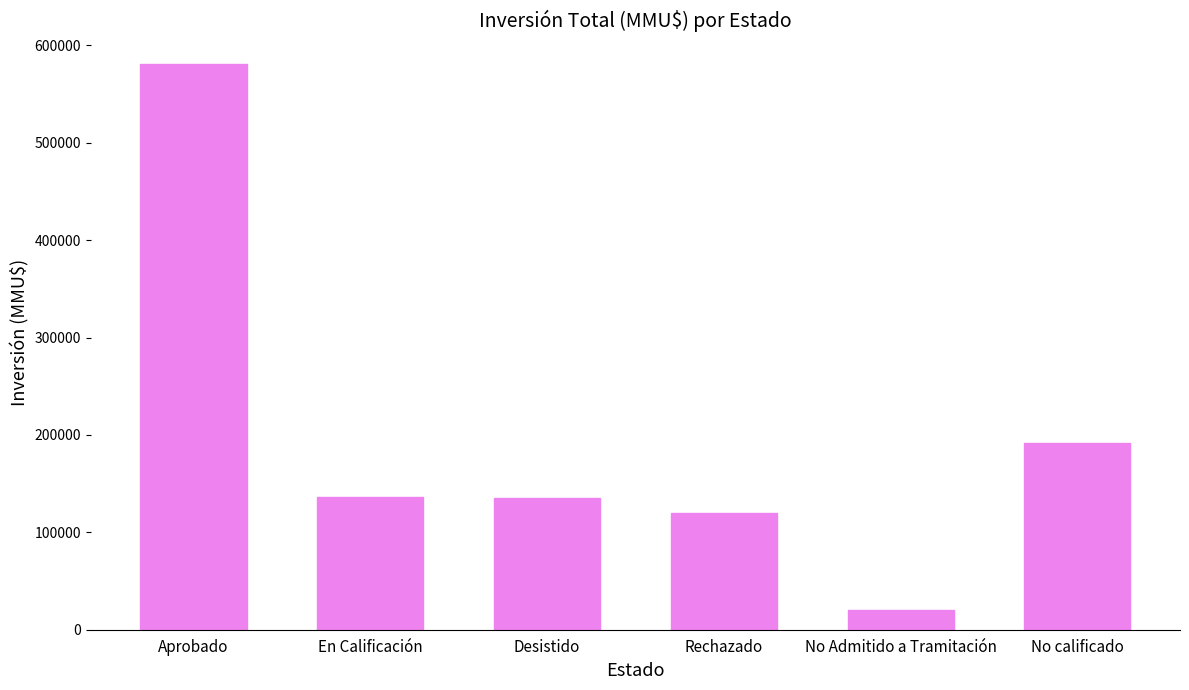

Are the bars horizontal?

No